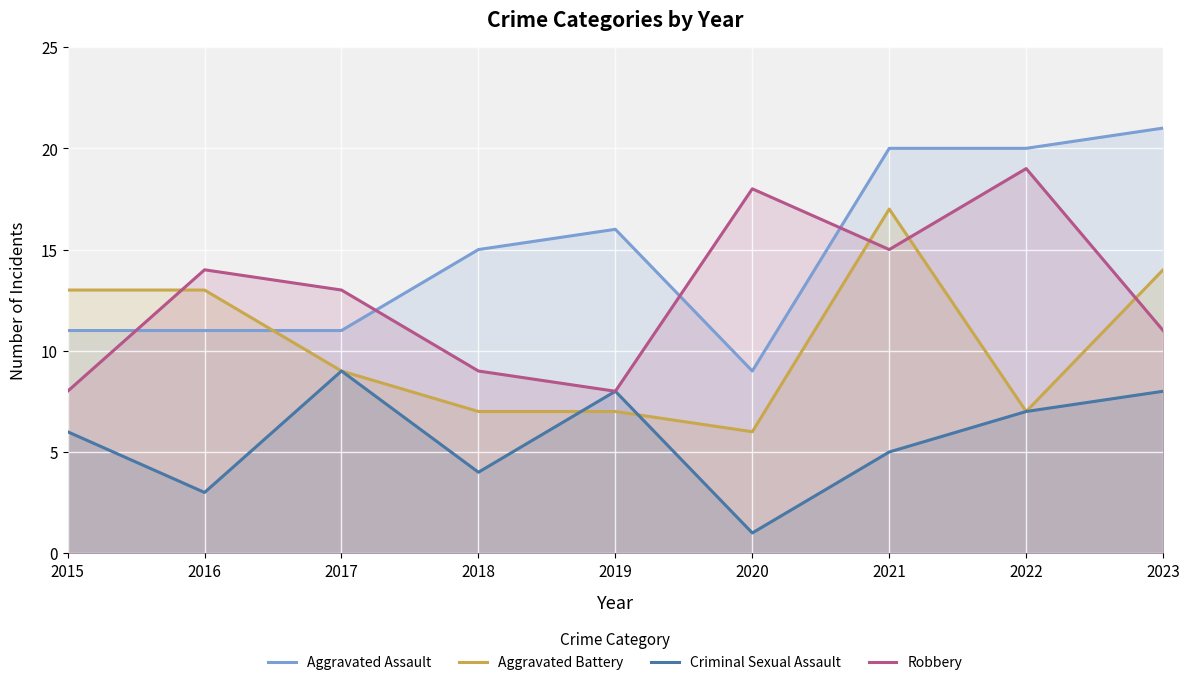

At which label does Aggravated Battery first exceed 9?

2015